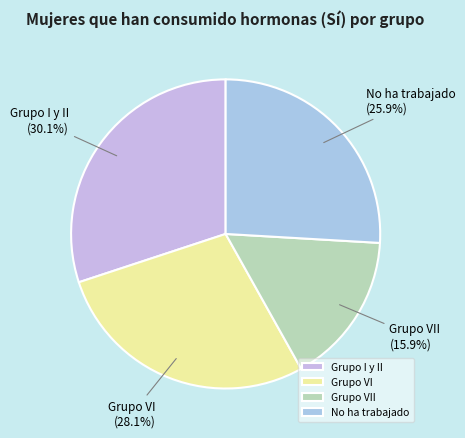

How much of the chart is everything except Grupo I y II?

69.9%